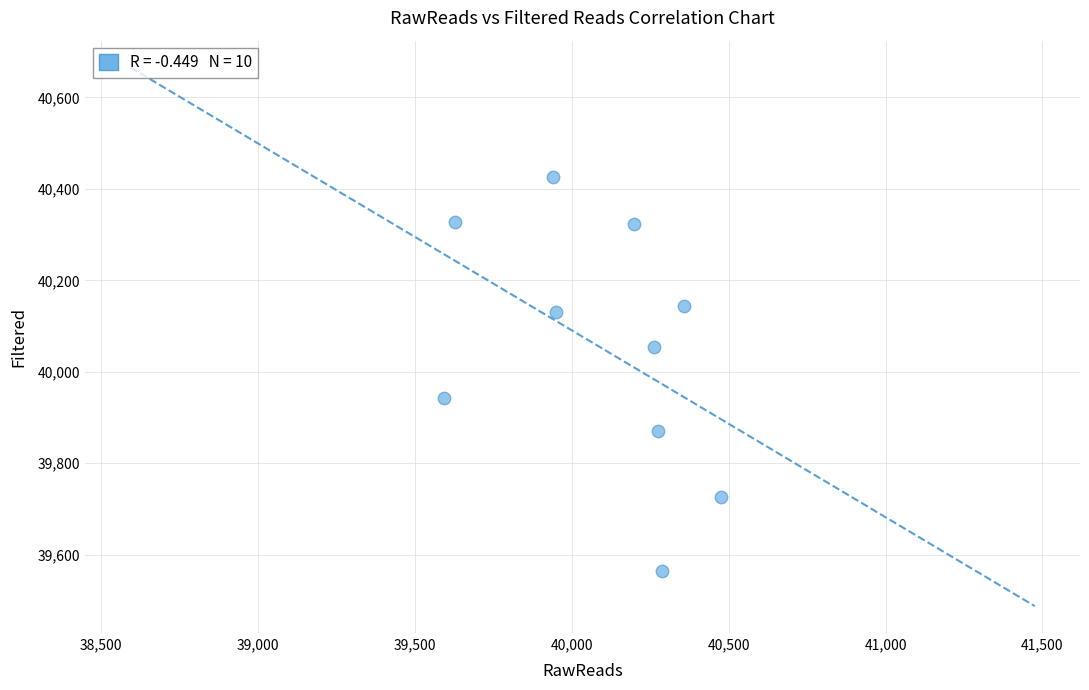

What is the average Y value?

40051.3